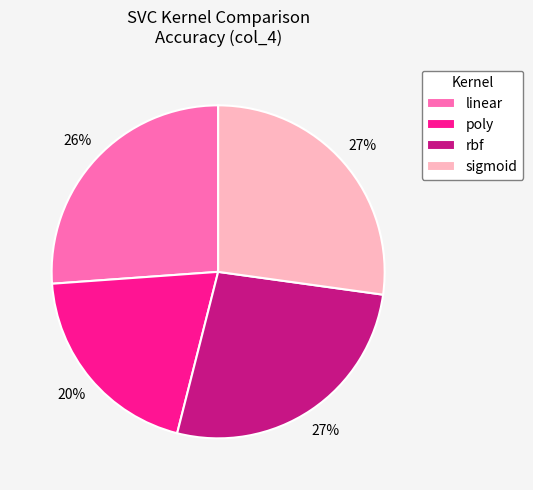

To the nearest percent, what is the difference between the largest and smallest slice percentages?

7%